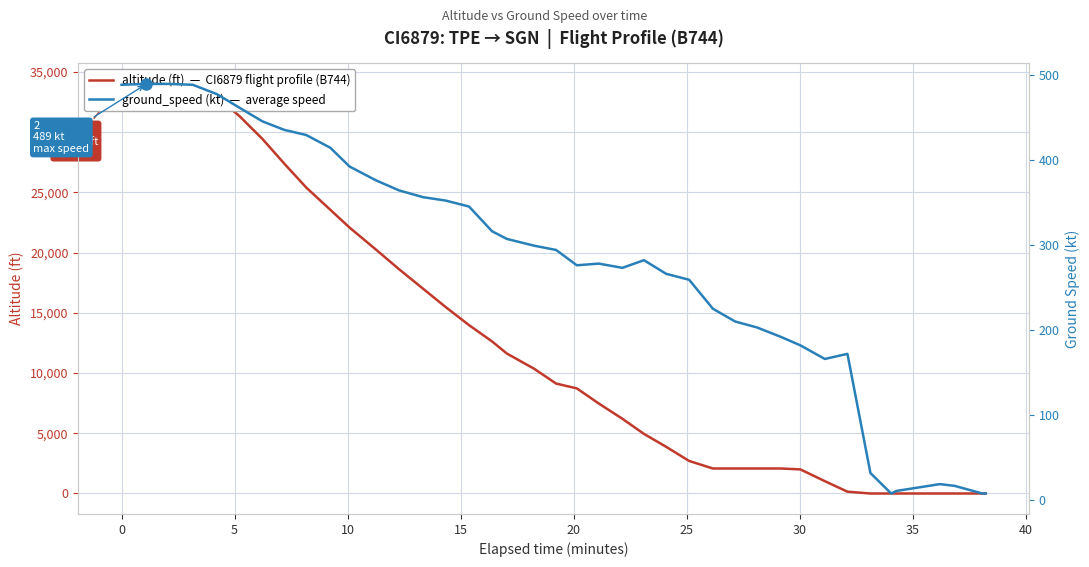

What is the label of the 3rd point from the left?

5